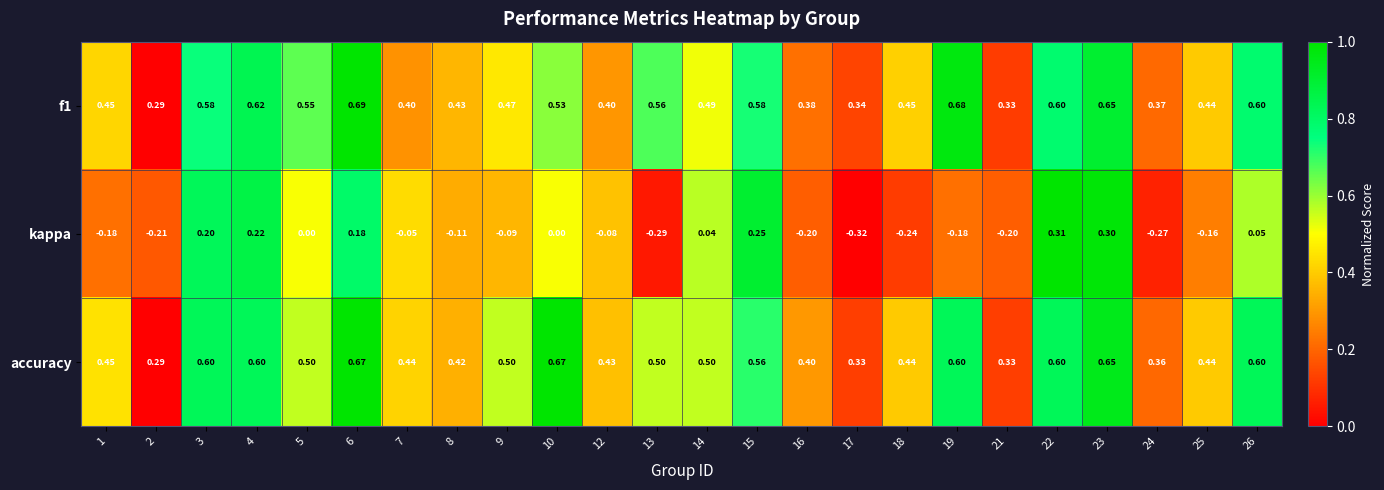

Which series has the largest range (max minus min)?

kappa